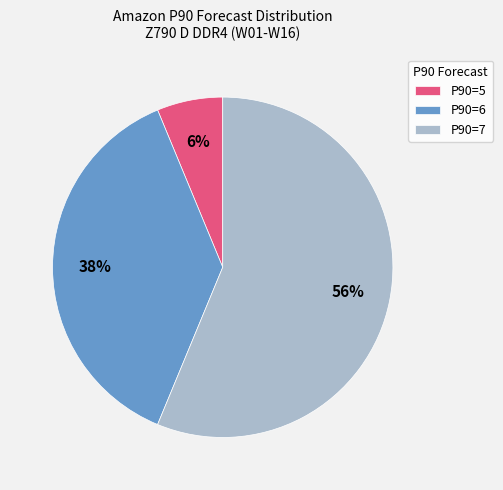

To the nearest percent, what is the combined percentage of P90=6 and P90=7?

94%